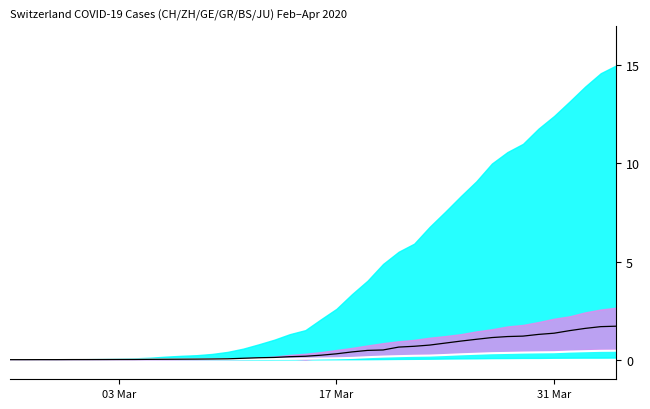

What is the highest value of the ZH series?

1.7